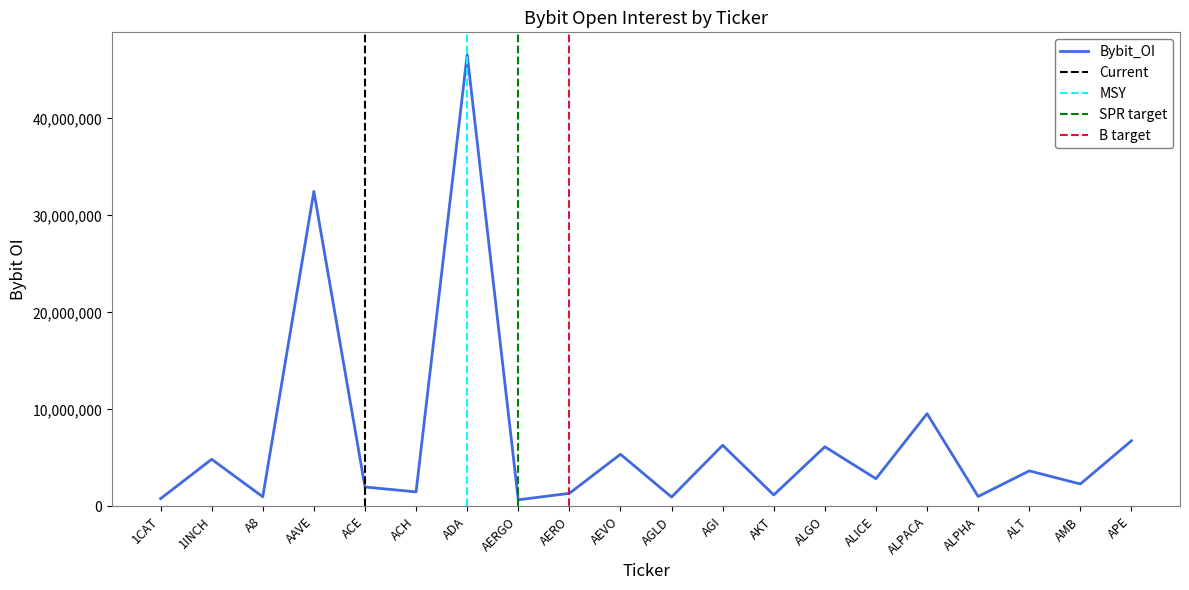

List the labels in order of value, smallest first.

AERGO, 1CAT, AGLD, A8, ALPHA, AKT, AERO, ACH, ACE, AMB, ALICE, ALT, 1INCH, AEVO, ALGO, AGI, APE, ALPACA, AAVE, ADA